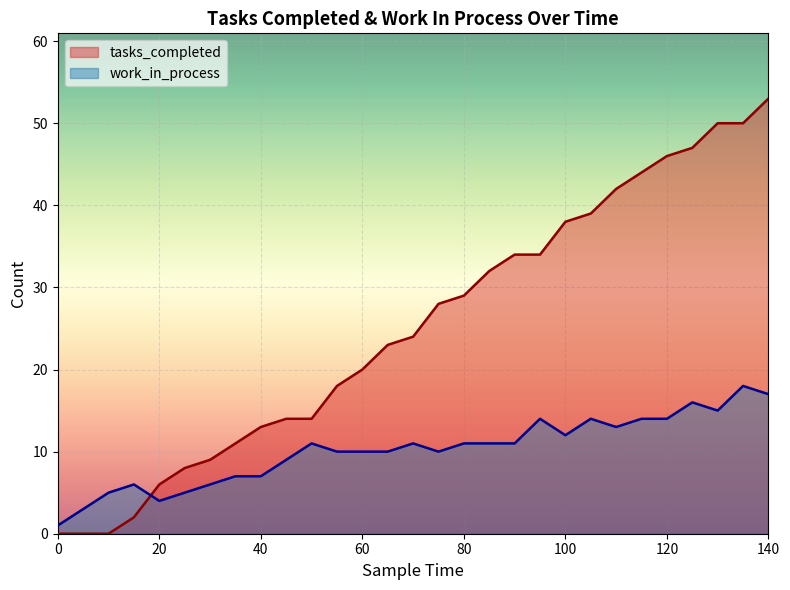

Reading right to left, extract all data points from this chart.

tasks_completed: 53	50	50	47	46	44	42	39	38	34	34	32	29	28	24	23	20	18	14	14	13	11	9	8	6	2	0	0	0
work_in_process: 17	18	15	16	14	14	13	14	12	14	11	11	11	10	11	10	10	10	11	9	7	7	6	5	4	6	5	3	1